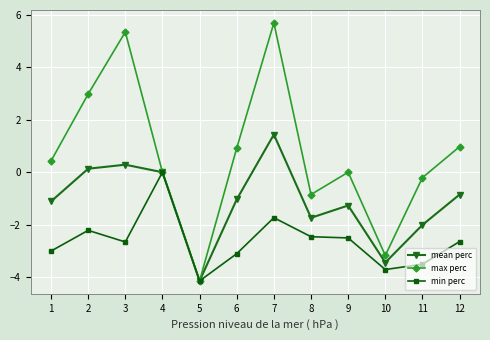

At which category does min perc reach its first local peak?

2